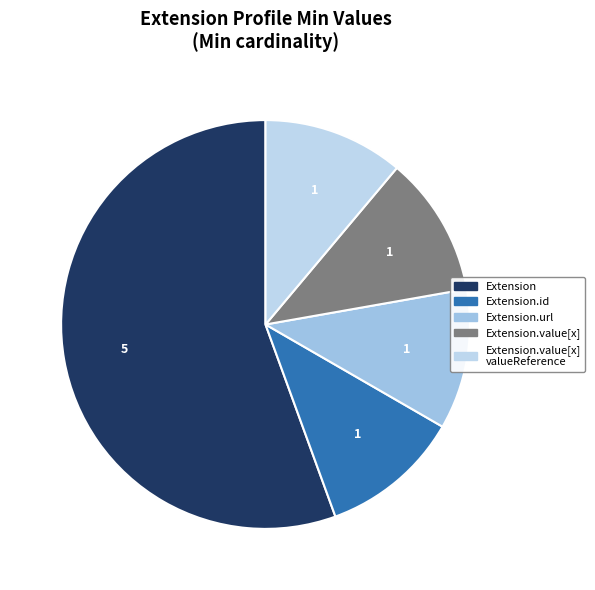

How many slices are in this pie chart?

5